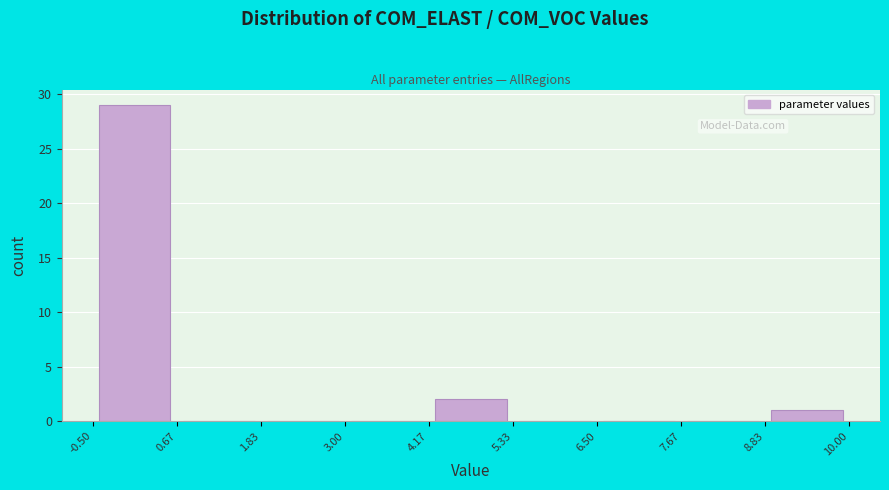

Which range on the x-axis has the tallest bar?

-0.50 to 0.67